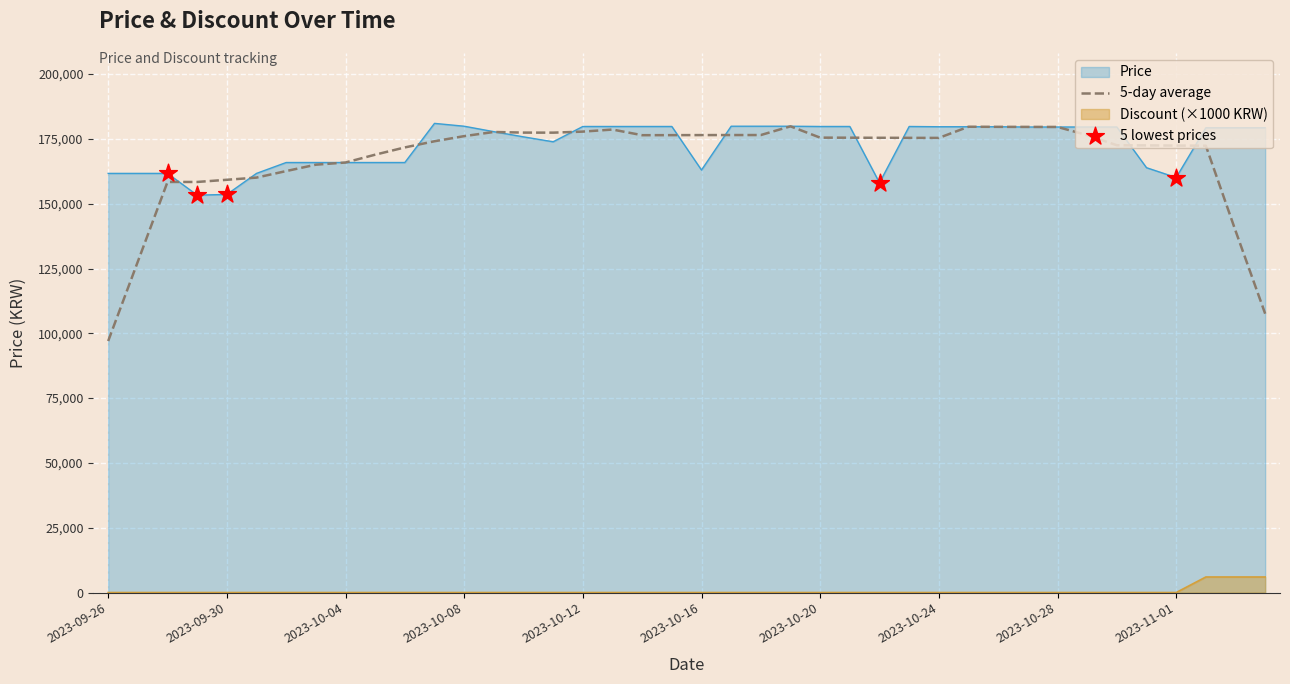

What is the total value across all series at 2023-10-10?

175800